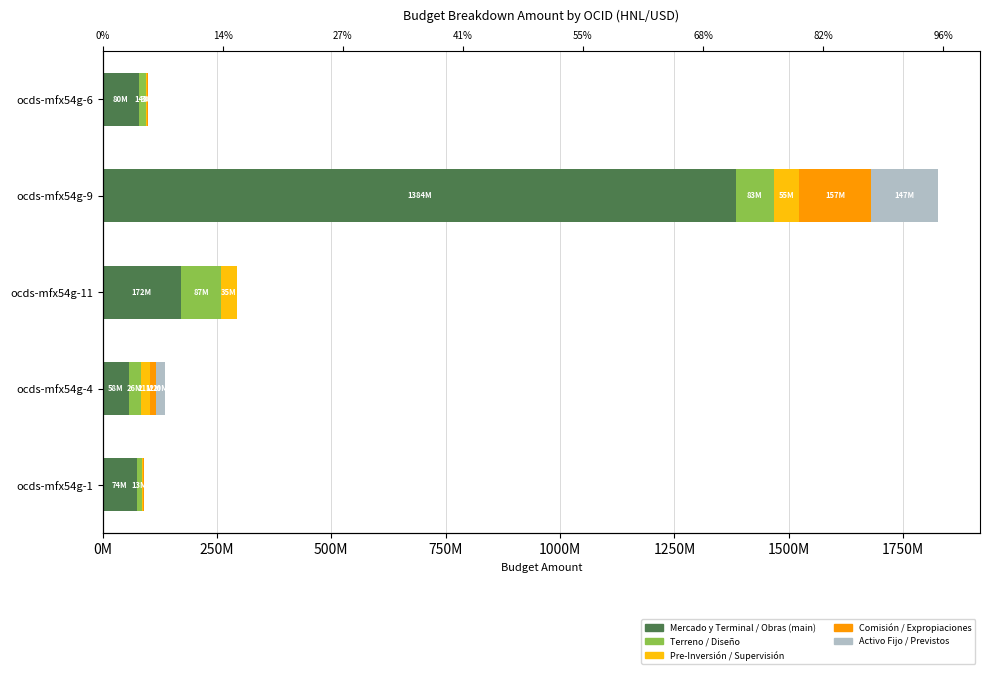

What position from the left is ocds-mfx54g-9?

2